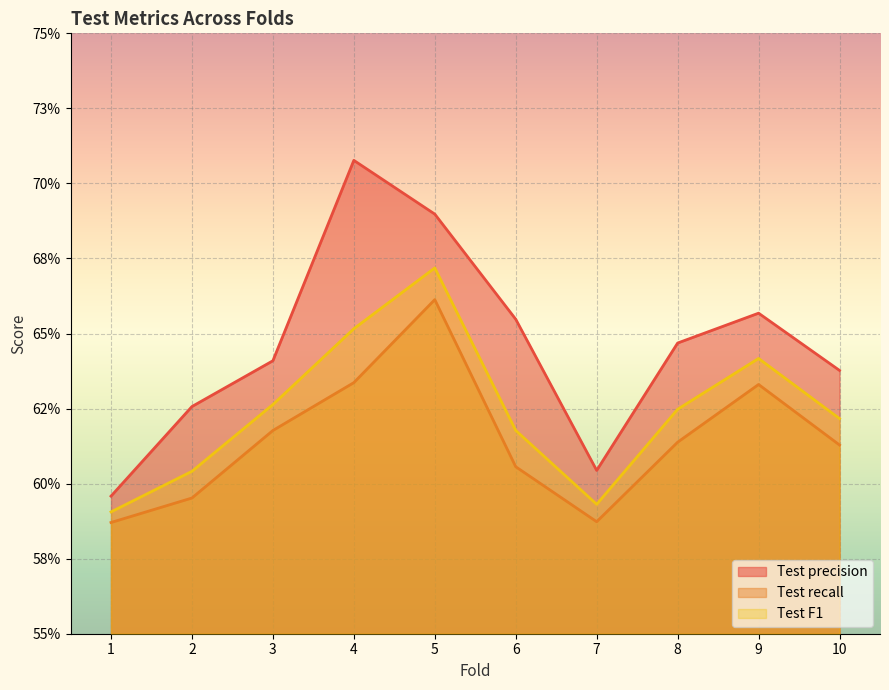

How many interior local peaks does the Test recall series have?

2